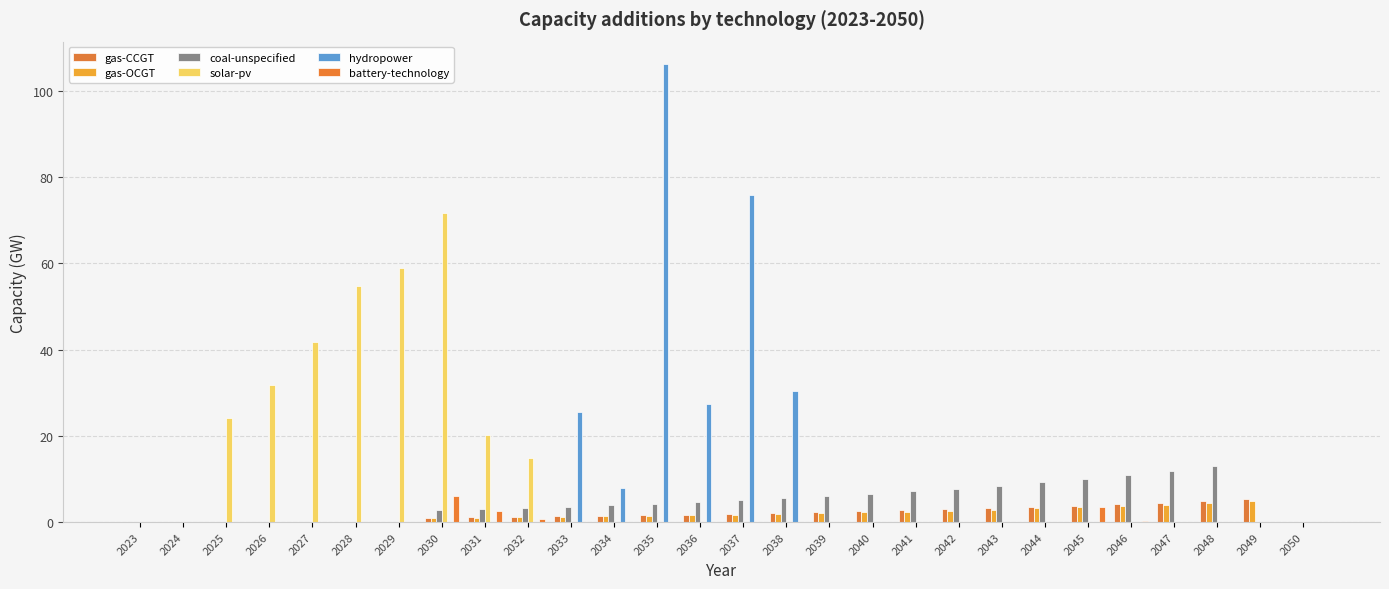

At which category is the sum across all series the highest?

2035